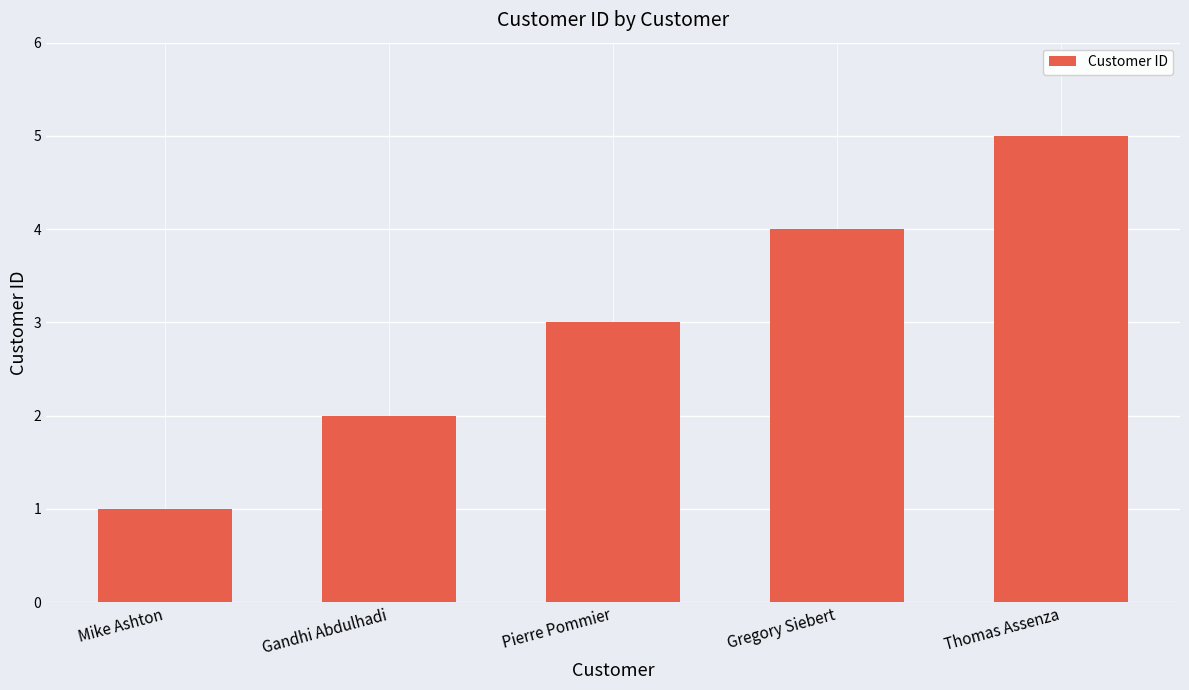

Reading right to left, extract all data points from this chart.

Thomas Assenza=5	Gregory Siebert=4	Pierre Pommier=3	Gandhi Abdulhadi=2	Mike Ashton=1